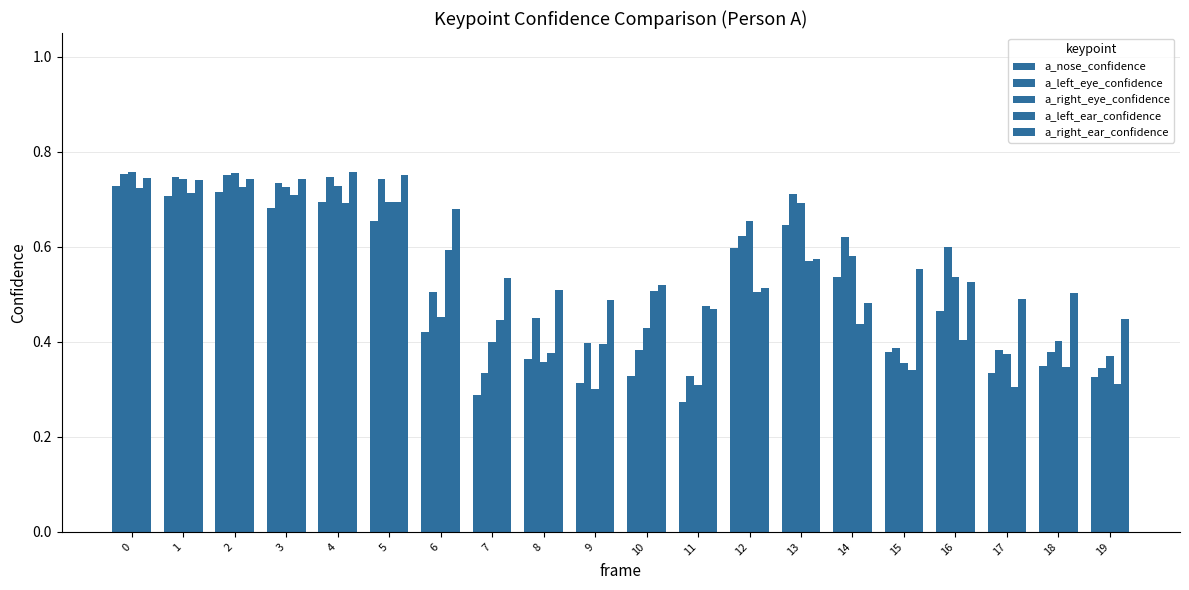

How many data points does each series have?

20